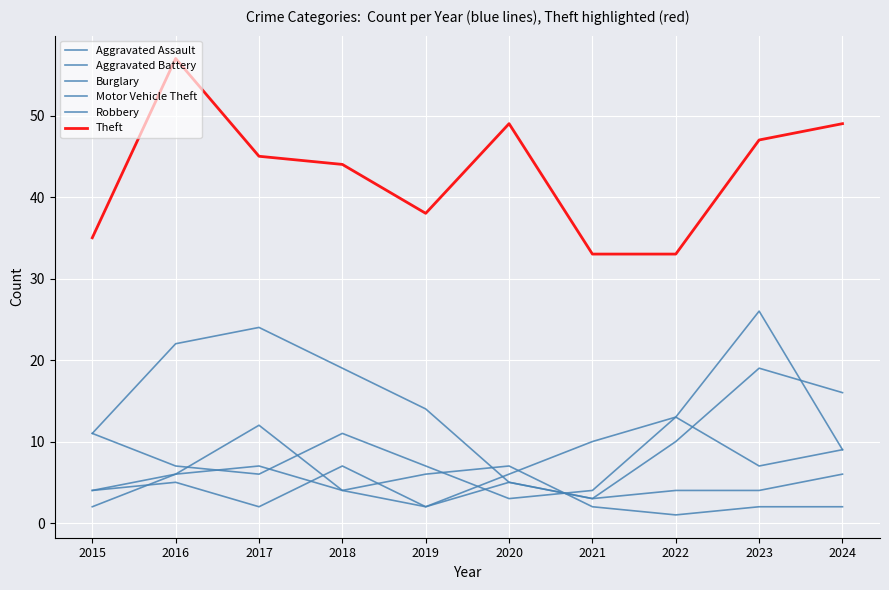

What is the smallest value displayed?

1